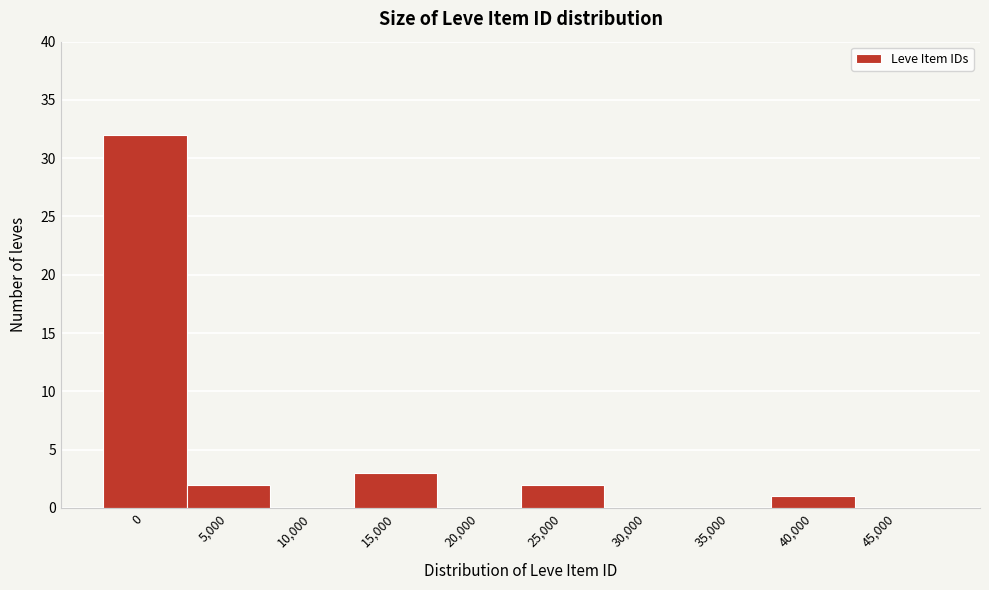

Reading left to right, transcribe all the data shown in this chart.

0=32	5,000=2	10,000=0	15,000=3	20,000=0	25,000=2	30,000=0	35,000=0	40,000=1	45,000=0